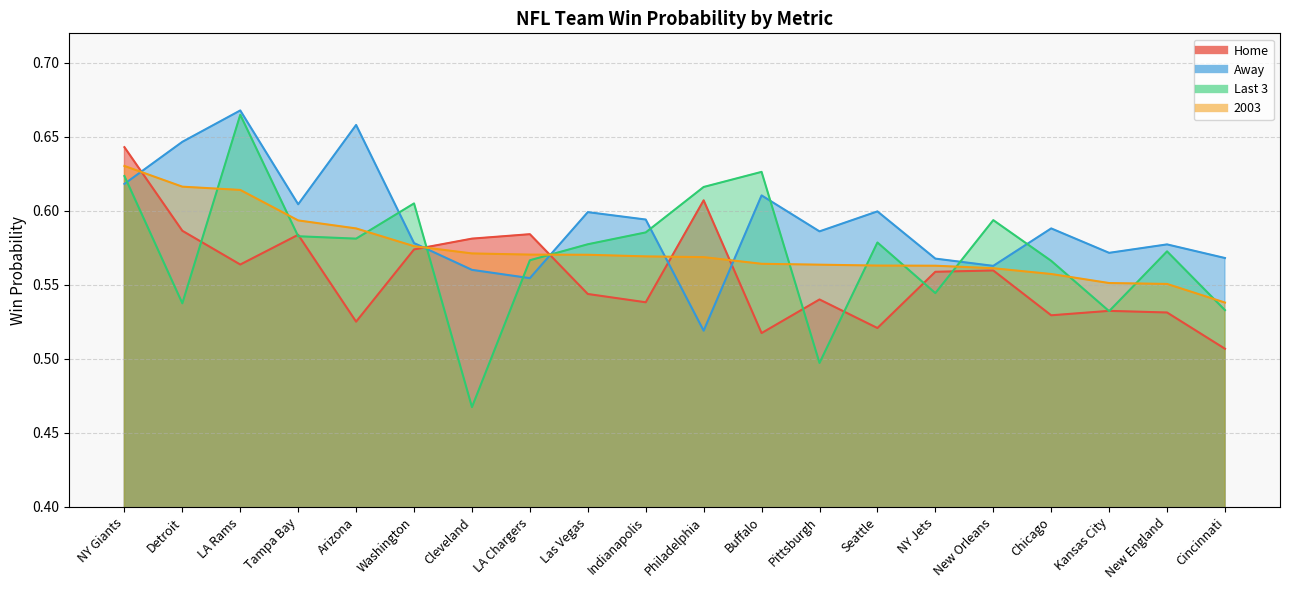

What position from the right is Arizona?

16